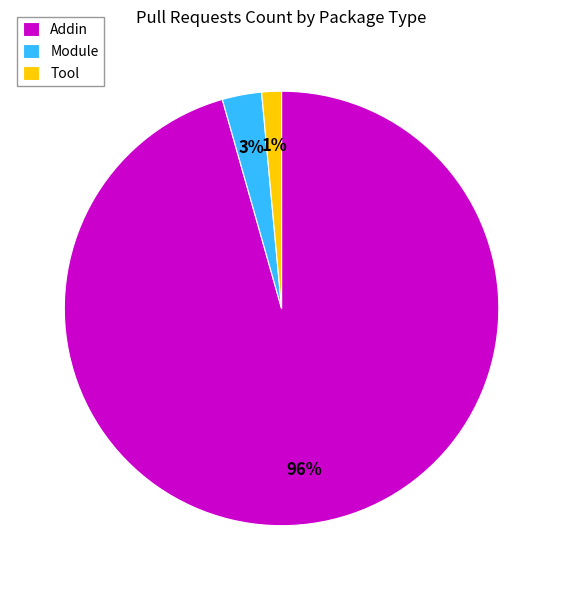

To the nearest percent, what portion does Tool represent?

1%